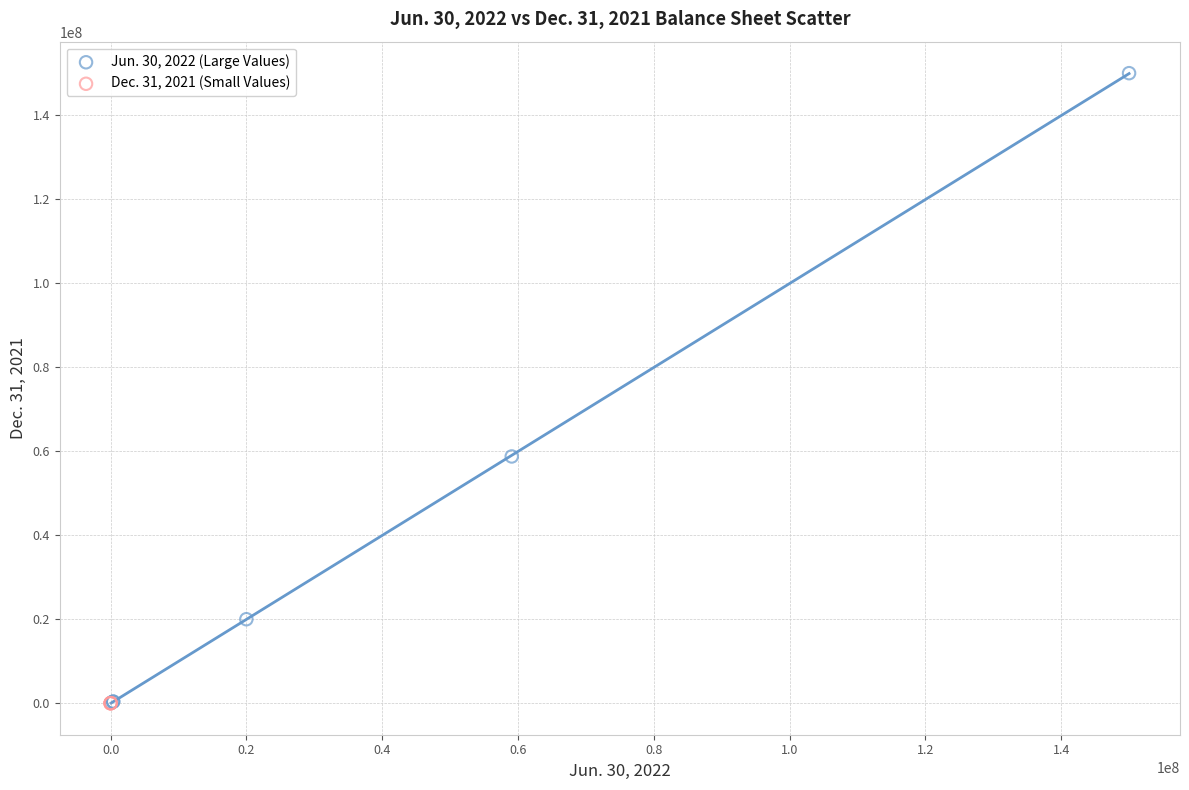

Which series contains the highest Y value?

Jun. 30, 2022 (Large Values)